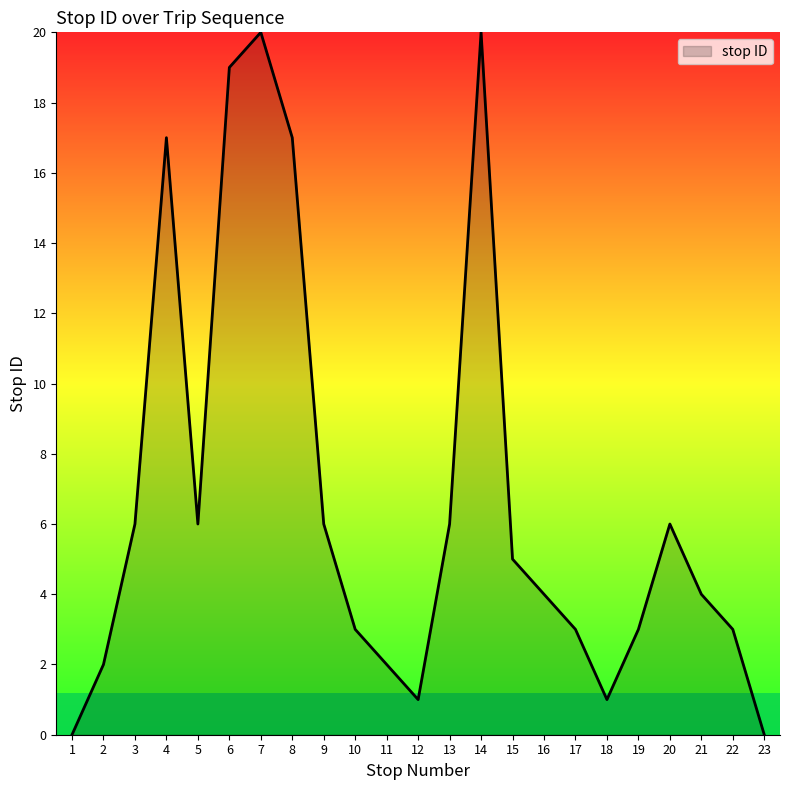

How many lines are shown in the chart?

1